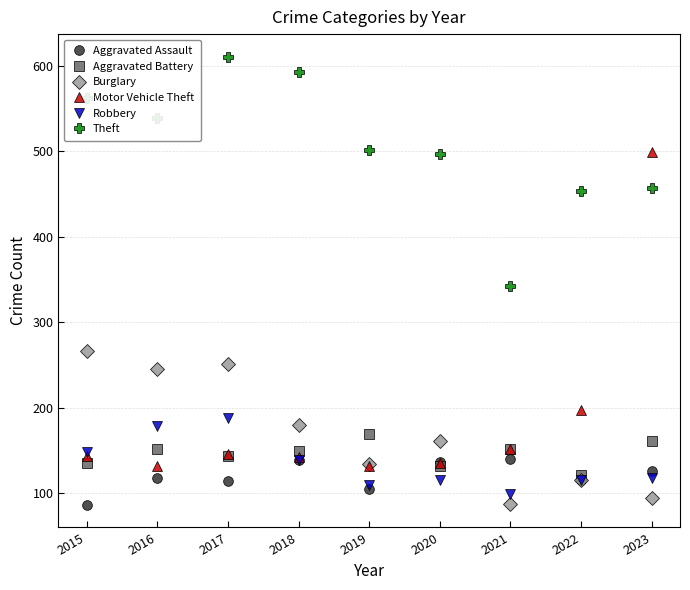

Which series has the largest total across all categories?

Theft